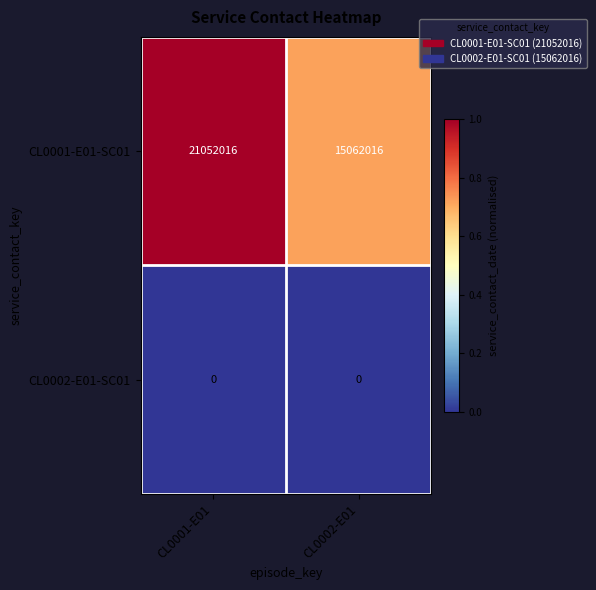

Which series has the largest range (max minus min)?

CL0001-E01-SC01